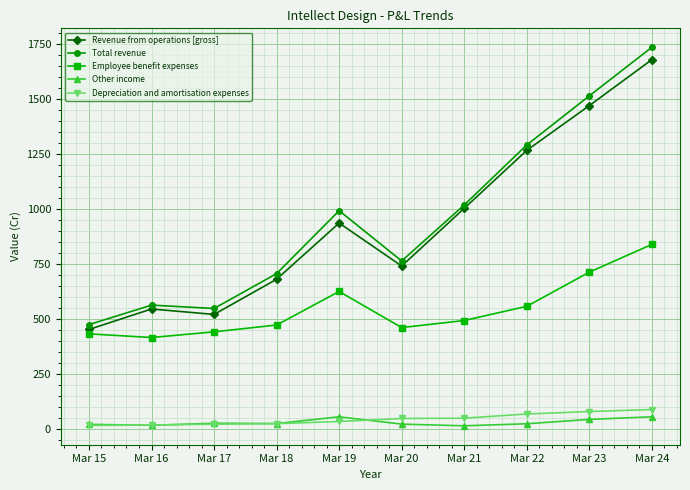

What is the highest value of the Revenue from operations [gross] series?

1678.9